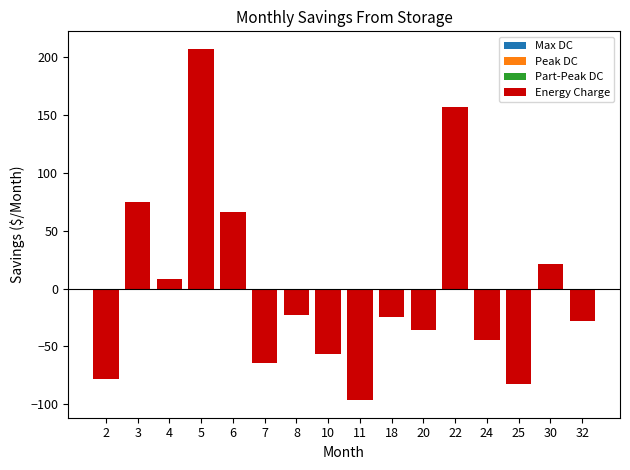

What is the maximum value shown in the chart?

207.4